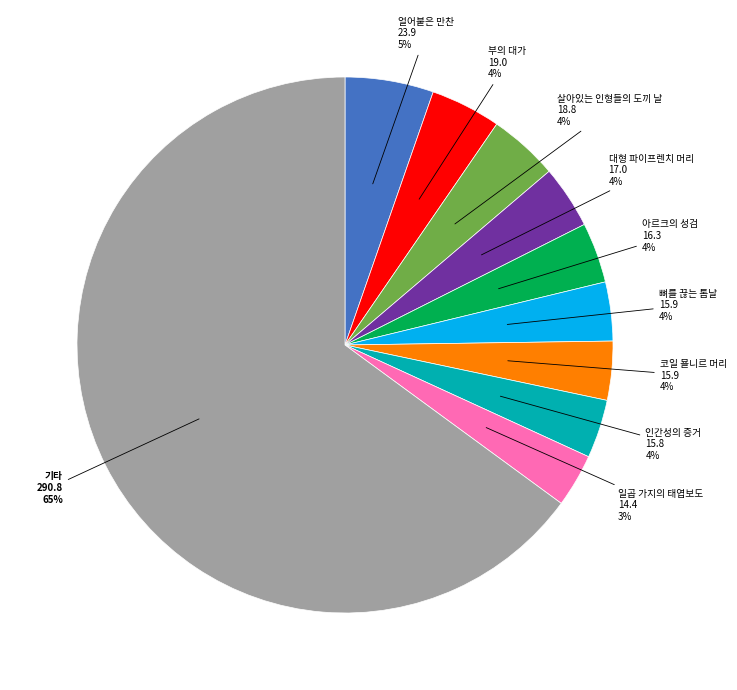

Does any single category account for the majority?

Yes